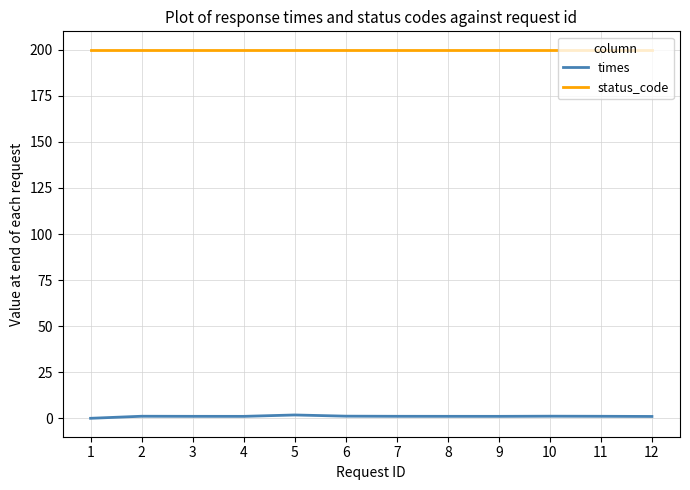

True or false: status_code and times intersect in this chart.

False